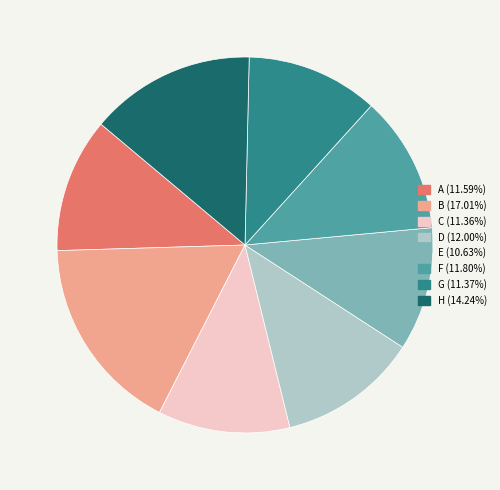

Is H the majority of the pie?

No